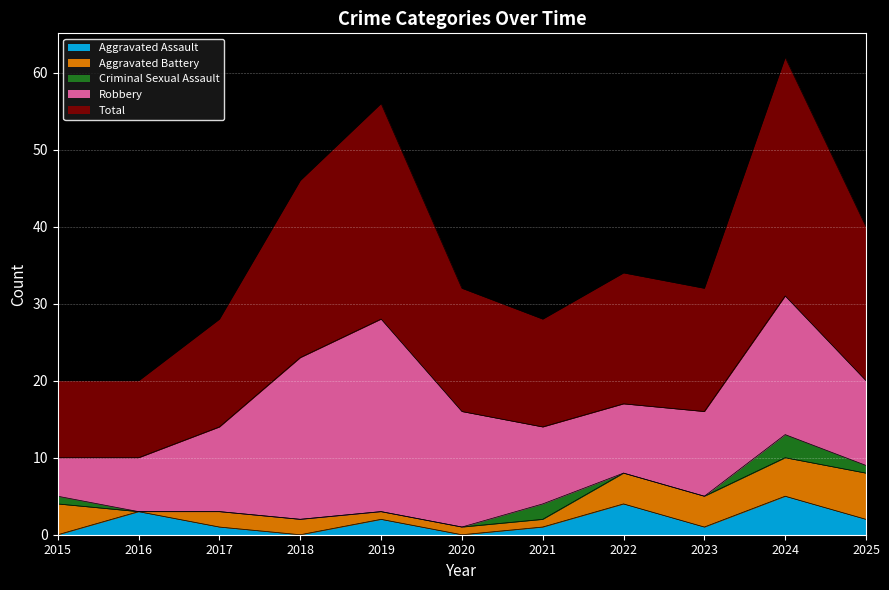

At which category is the sum across all series the highest?

2024